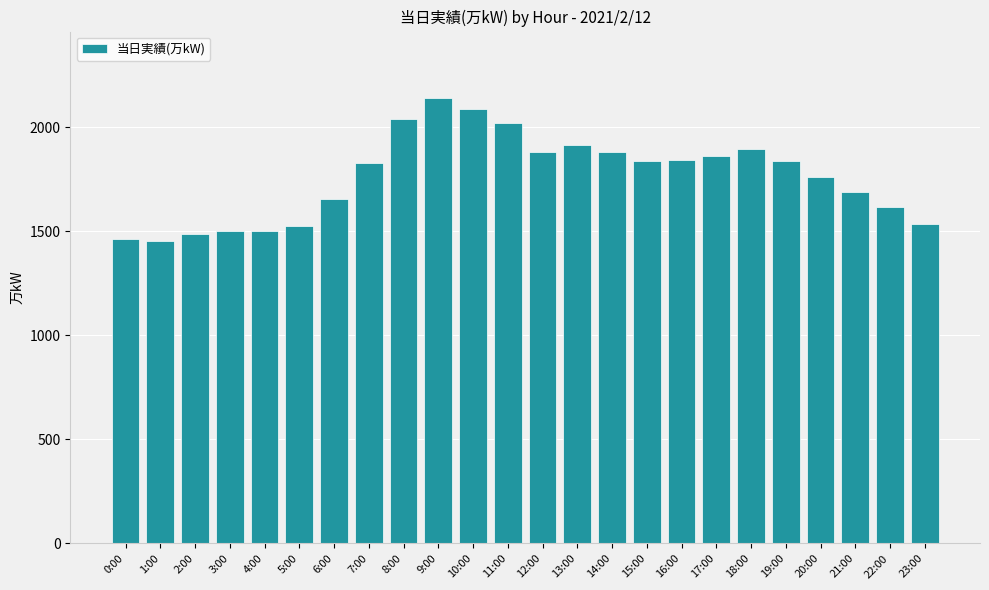

Between 11:00 and 4:00, which is larger?

11:00